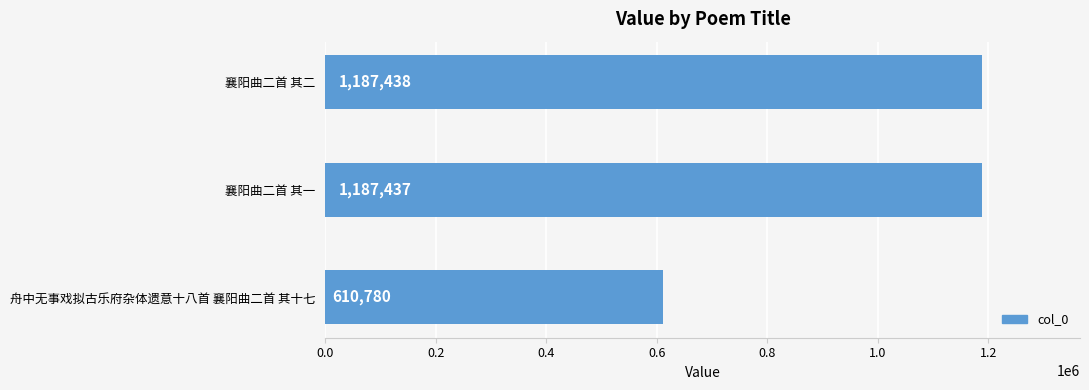

Reading top to bottom, transcribe all the data shown in this chart.

襄阳曲二首 其二=1187438	襄阳曲二首 其一=1187437	舟中无事戏拟古乐府杂体遗意十八首 襄阳曲二首 其十七=610780